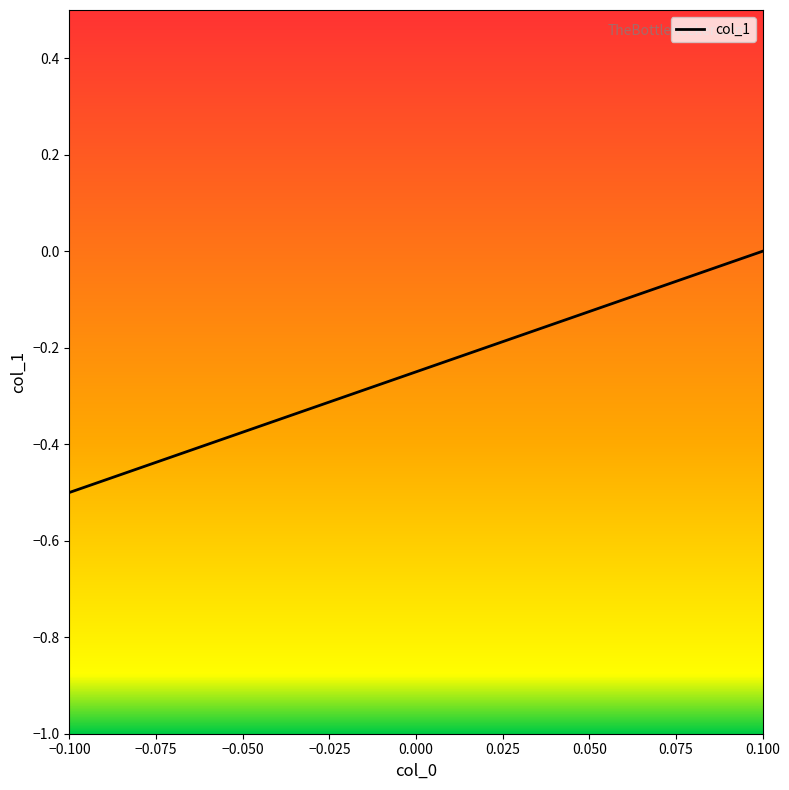

Count the values in the range 0 to 1.

1